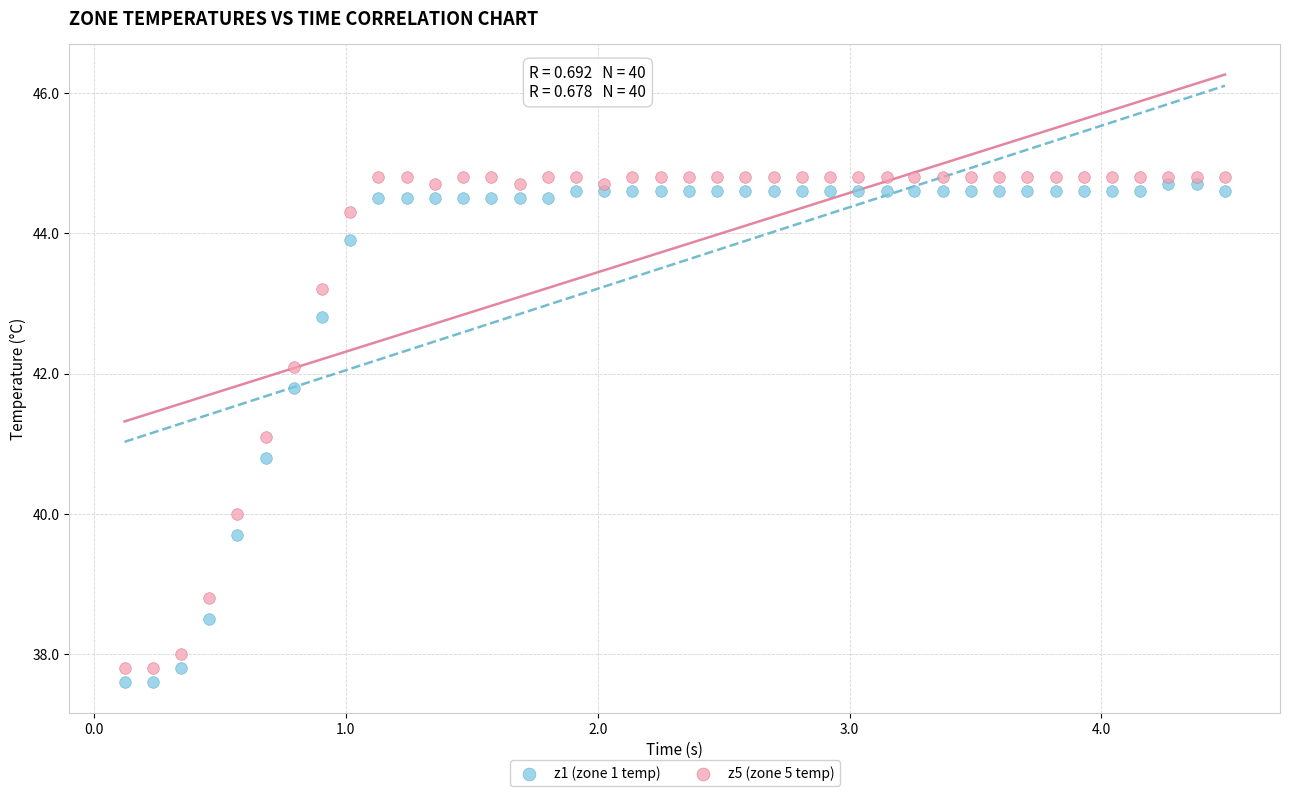

Which series reaches the minimum Y coordinate?

z1 (zone 1 temp)